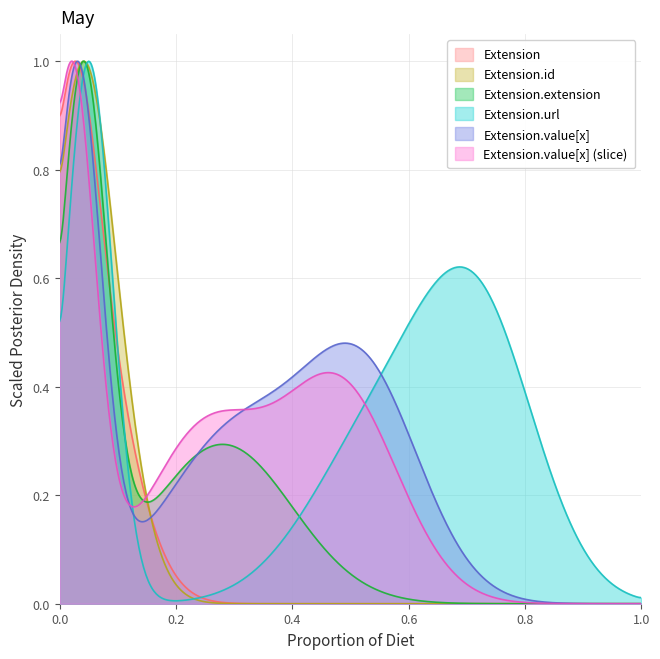

The Extension.url series shows 1 at Extension.id. True or false?

True